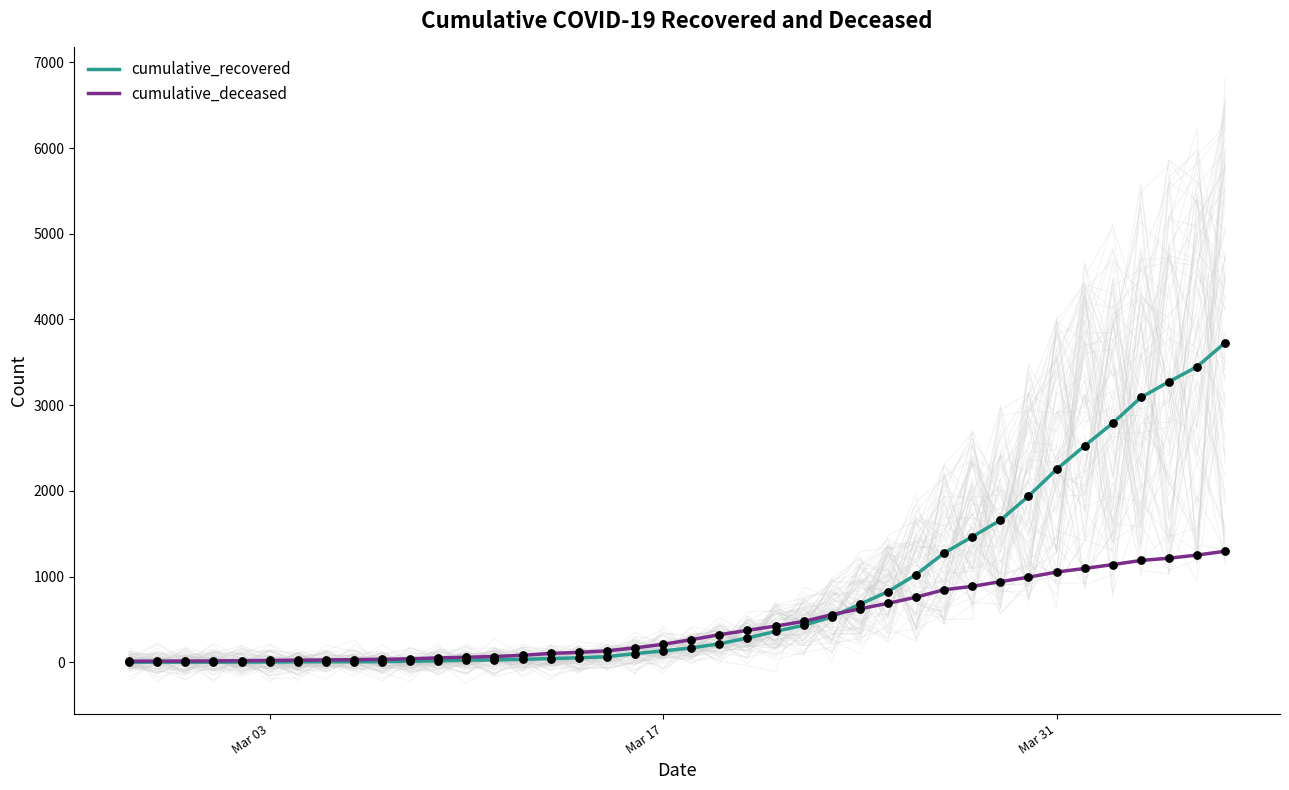

Is the value of cumulative_recovered at 35 greater than the value of cumulative_deceased at 32?

Yes